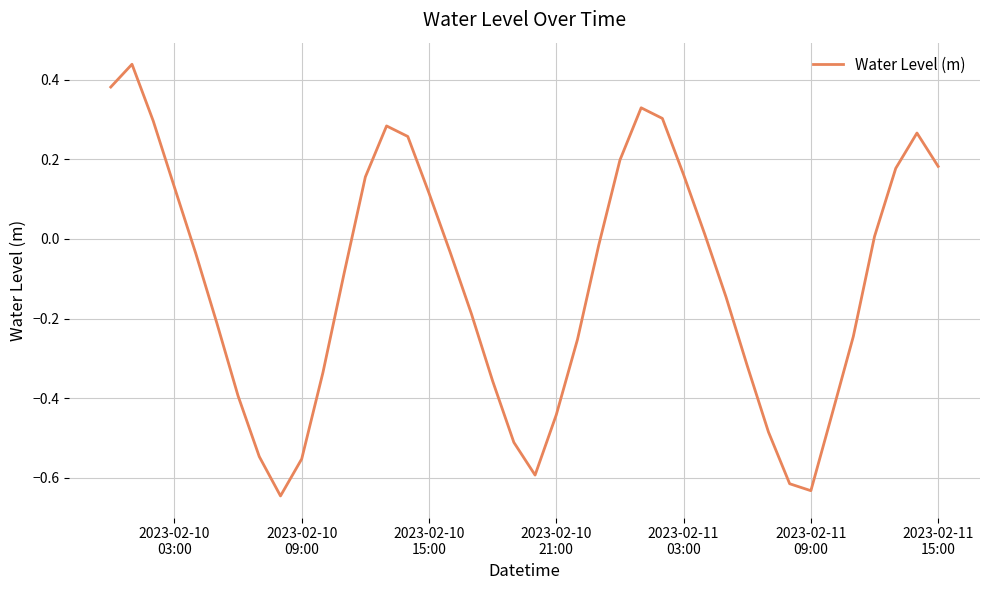

What is the difference between the maximum and minimum values?

1.1